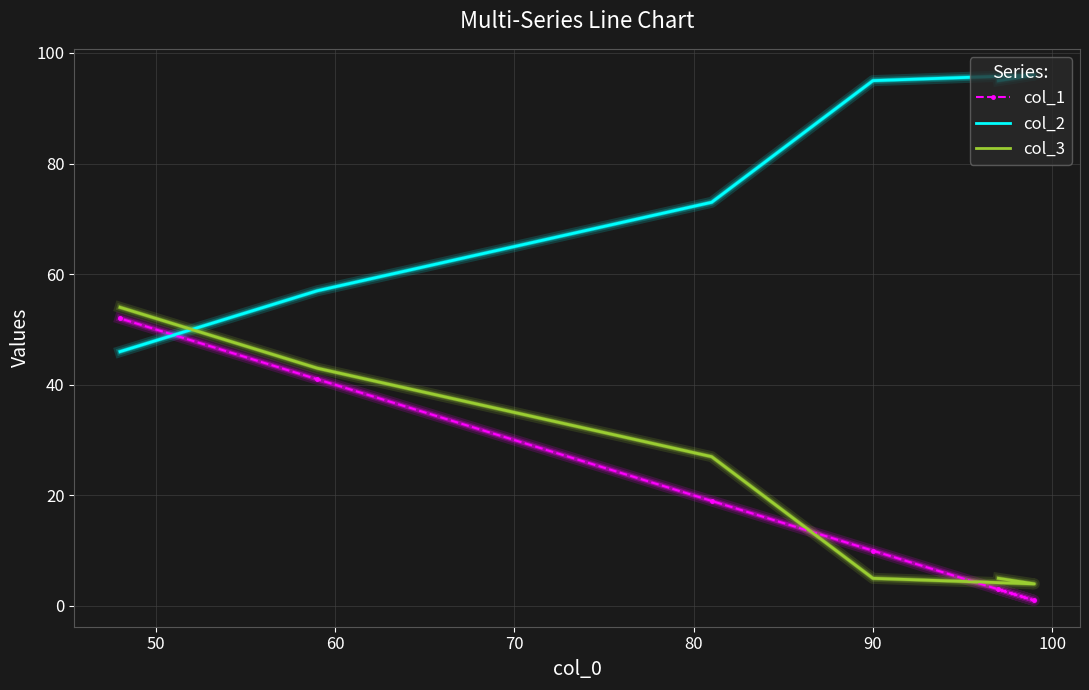

What is the smallest value displayed?

1